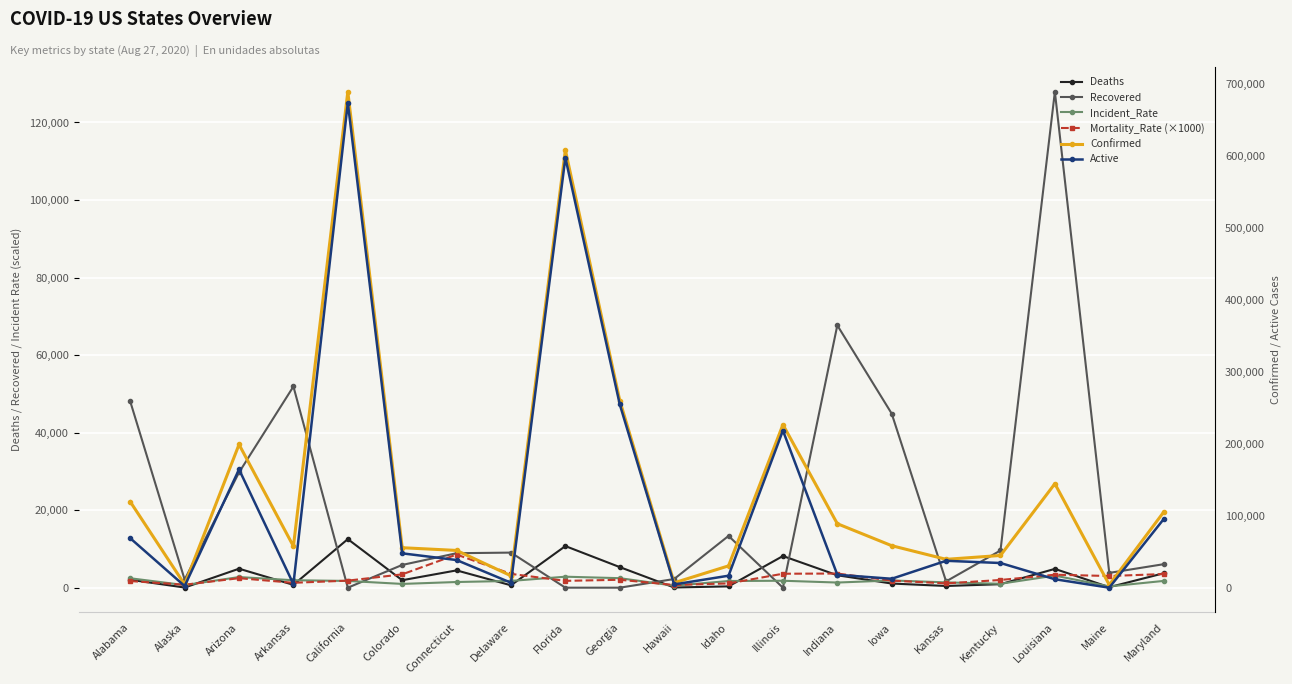

Reading left to right, transcribe all the data shown in this chart.

Deaths: 2045	37	4896	732	12532	1927	4463	614	10733	5311	51	337	8163	3204	1071	442	902	4851	132	3717
Recovered: 48028	2088	29734	51901	0	5867	8893	9050	0	0	2236	13353	0	67673	44903	1624	9594	127918	3818	6061
Incident_Rate: 2432	669	2740	1923	1739	972	1465	1744	2834	2454	513	1722	1792	1327	1864	1369	1012	3118	327	1745
Mortality_Rate (×1000): 1710	760	2450	1260	1820	3440	8550	3560	1760	2040	700	1100	3600	3650	1820	1110	1990	3350	3010	3520
Confirmed: 119904	4895	199459	58023	689691	55993	52220	16986	608722	260590	7260	30771	227043	89359	58807	39859	45230	144960	4389	105486
Active: 69181	2770	164829	5390	674472	48179	38864	7332	597989	255279	4973	17081	218880	18427	12833	37814	34734	12191	439	95708